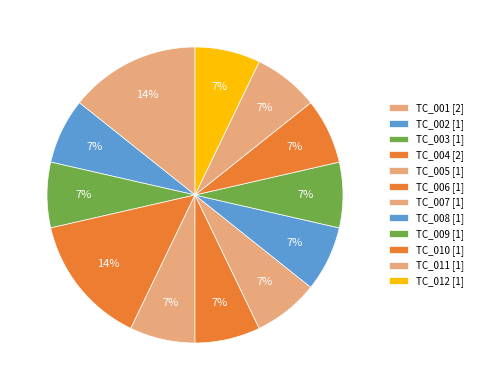

Is it true that TC_007 is 20% of the pie?

False